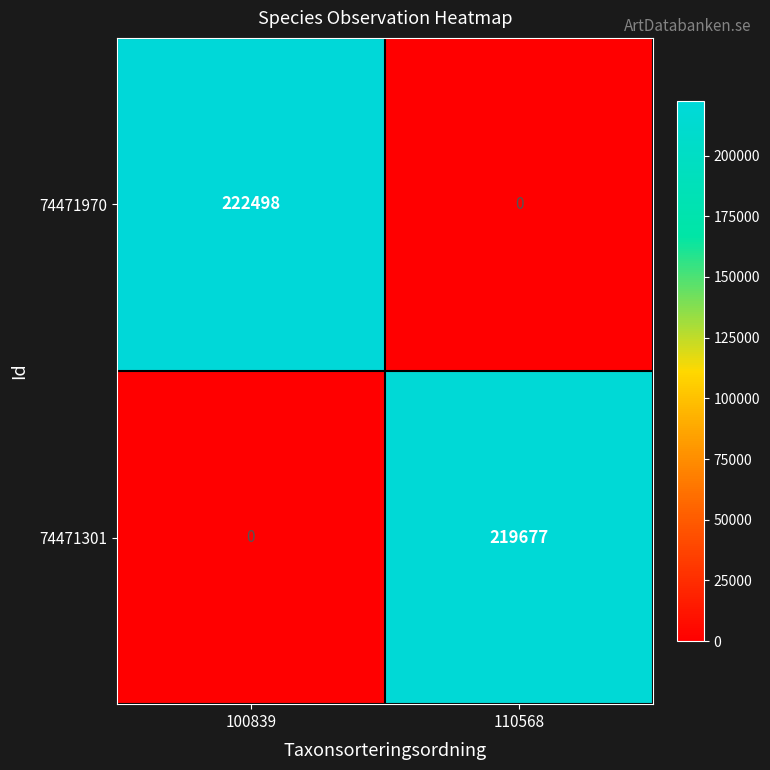

Reading right to left, extract all data points from this chart.

74471970: 110568=0	100839=222498
74471301: 110568=219677	100839=0